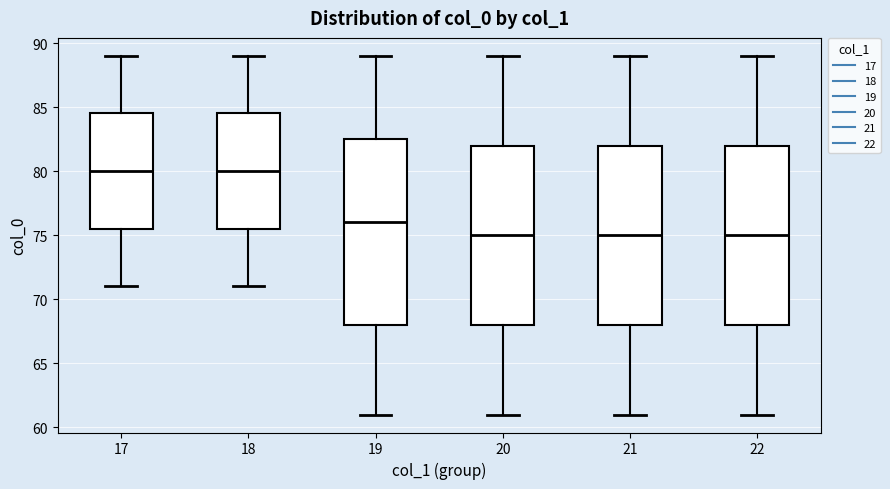

Reading left to right, read every box against the y-axis: the position of its median line, the range the box covers, and the ends of its whiskers. The values are not printed on the chart, so give them approximately, as read against the axis.

17: median 80.0, box 75.5 to 84.5, whiskers 71.0 to 89.0
18: median 80.0, box 75.5 to 84.5, whiskers 71.0 to 89.0
19: median 76.0, box 68.0 to 82.5, whiskers 61.0 to 89.0
20: median 75.0, box 68.0 to 82.0, whiskers 61.0 to 89.0
21: median 75.0, box 68.0 to 82.0, whiskers 61.0 to 89.0
22: median 75.0, box 68.0 to 82.0, whiskers 61.0 to 89.0